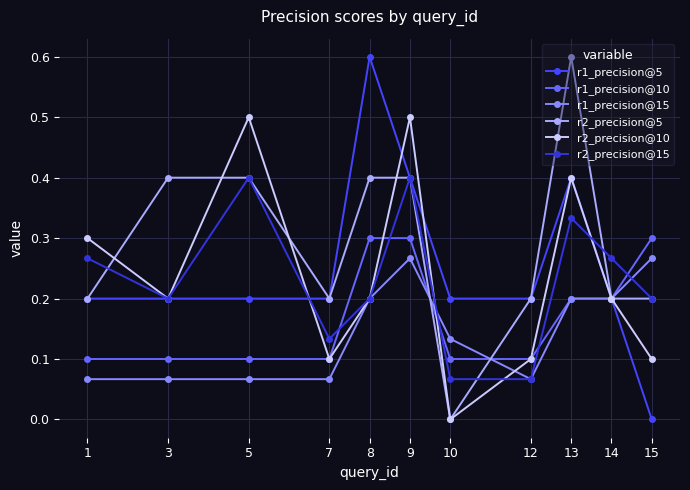

What is the sum of all r2_precision@10 values?

2.6